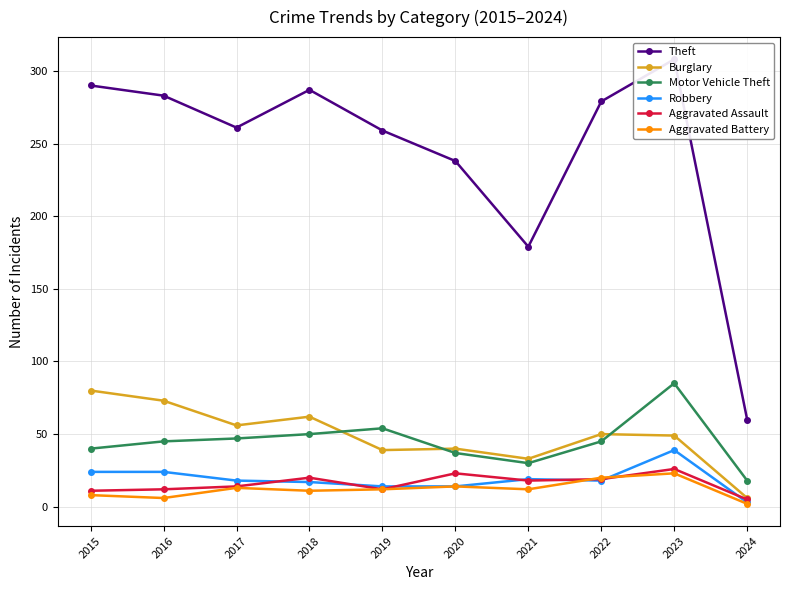

Reading left to right, list all the values displayed in this chart.

Theft: 2015=290	2016=283	2017=261	2018=287	2019=259	2020=238	2021=179	2022=279	2023=308	2024=60
Burglary: 2015=80	2016=73	2017=56	2018=62	2019=39	2020=40	2021=33	2022=50	2023=49	2024=6
Motor Vehicle Theft: 2015=40	2016=45	2017=47	2018=50	2019=54	2020=37	2021=30	2022=45	2023=85	2024=18
Robbery: 2015=24	2016=24	2017=18	2018=17	2019=14	2020=14	2021=19	2022=18	2023=39	2024=3
Aggravated Assault: 2015=11	2016=12	2017=14	2018=20	2019=12	2020=23	2021=18	2022=19	2023=26	2024=5
Aggravated Battery: 2015=8	2016=6	2017=13	2018=11	2019=12	2020=14	2021=12	2022=20	2023=23	2024=2